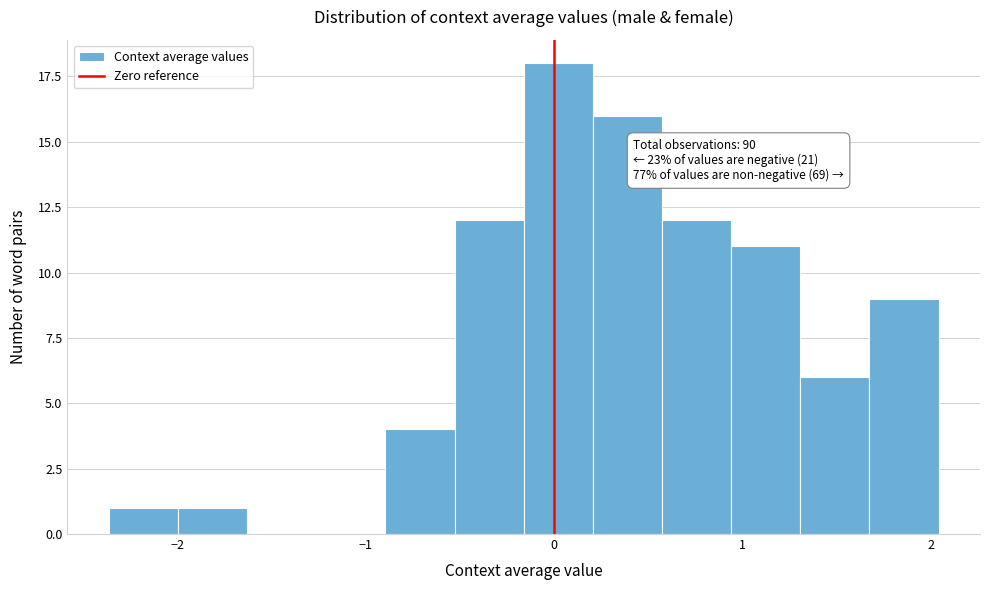

Read against the x-axis, roughly where is the centre of the tallest bar?

0.0